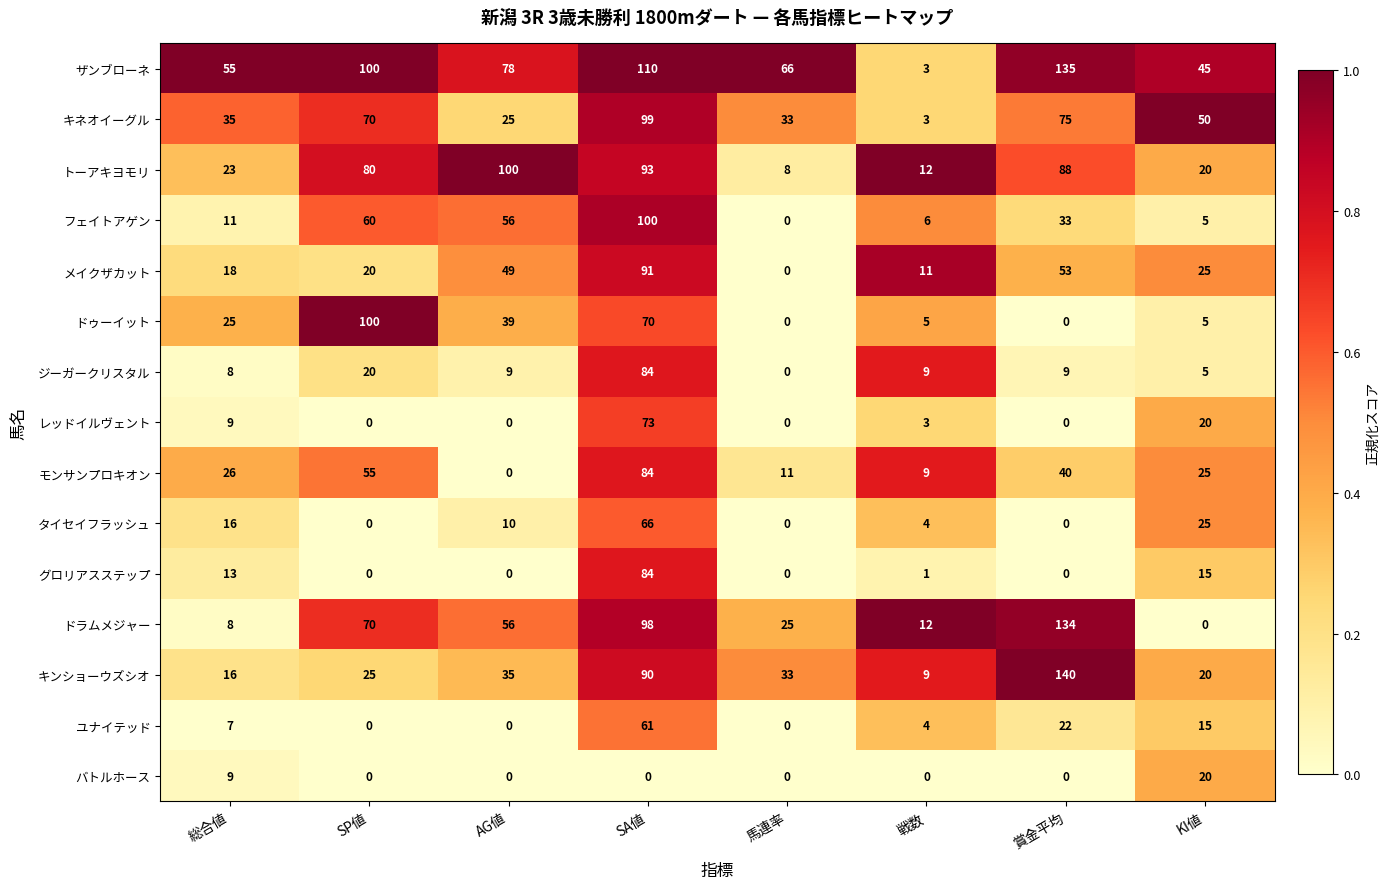

At which category is the sum across all series the highest?

SA値